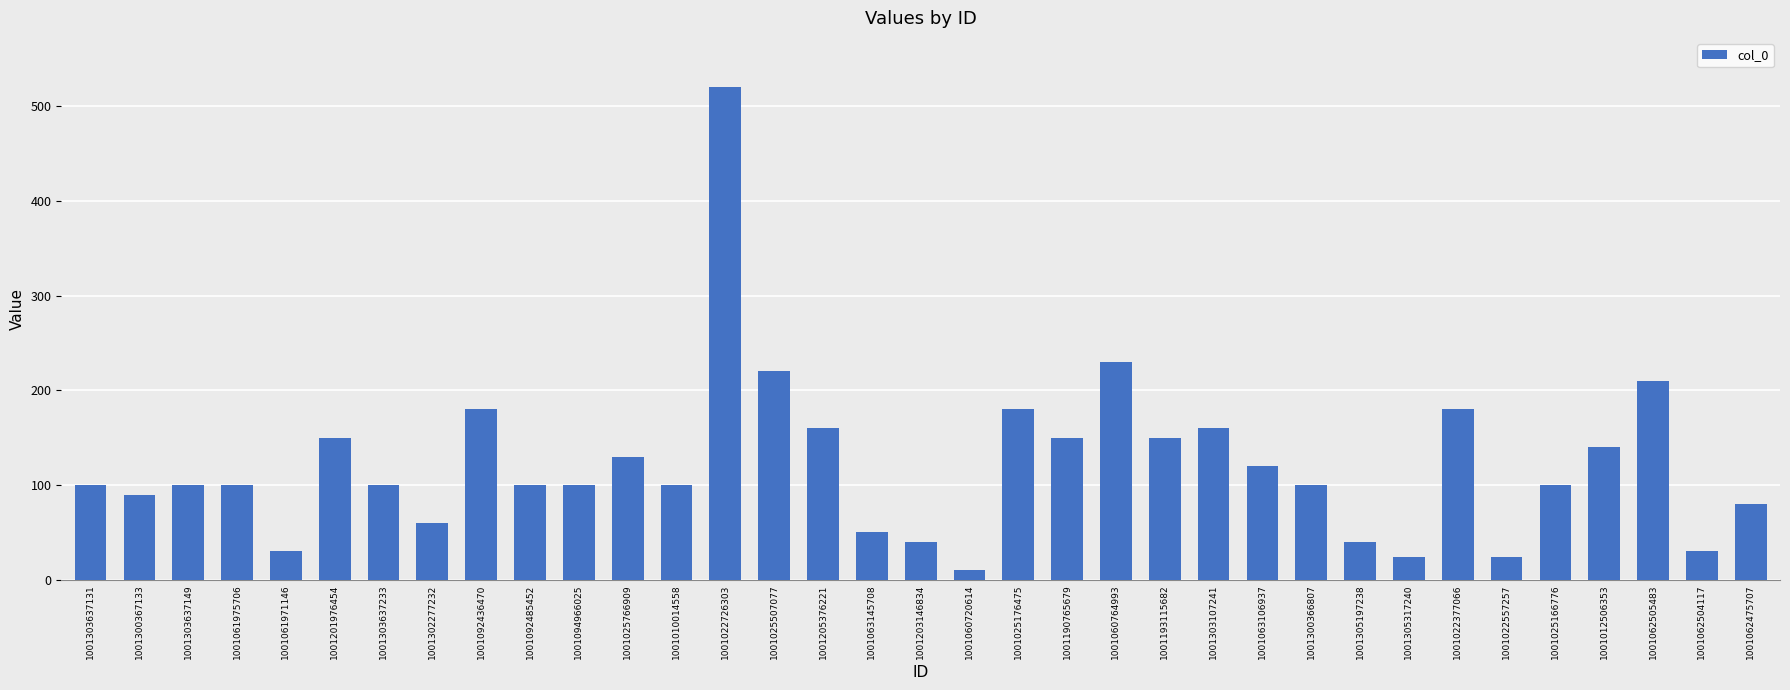

Is it true that the value at 1001025166776 is 100?

True